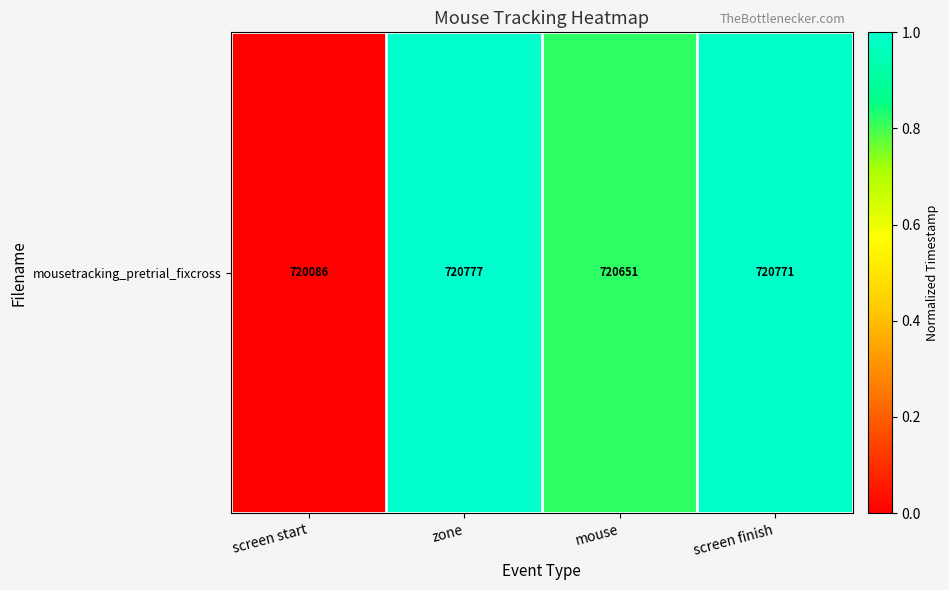

The value at screen finish is 0.4. True or false?

False